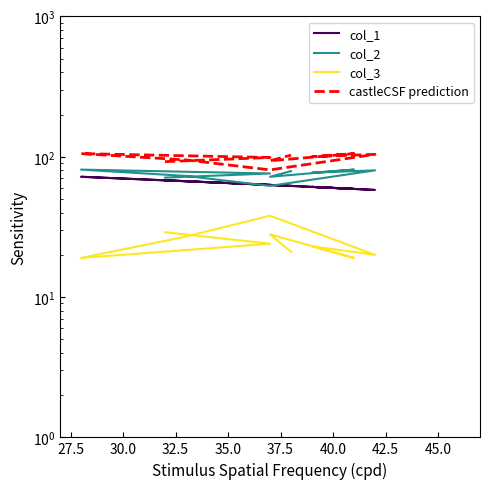

Reading right to left, list all the values displayed in this chart.

col_1: 62.0	63.0	59.0	61.0	58.0	63.0	67.0	72.0	63.0	68.0
col_2: 79.0	72.0	81.0	77.0	80.0	62.0	73.0	81.0	76.0	71.0
col_3: 21.0	28.0	19.0	23.0	20.0	38.0	27.0	19.0	24.0	29.0
castleCSF prediction: 102.7	93.6	105.3	100.1	104.0	80.6	94.9	105.3	98.8	92.3